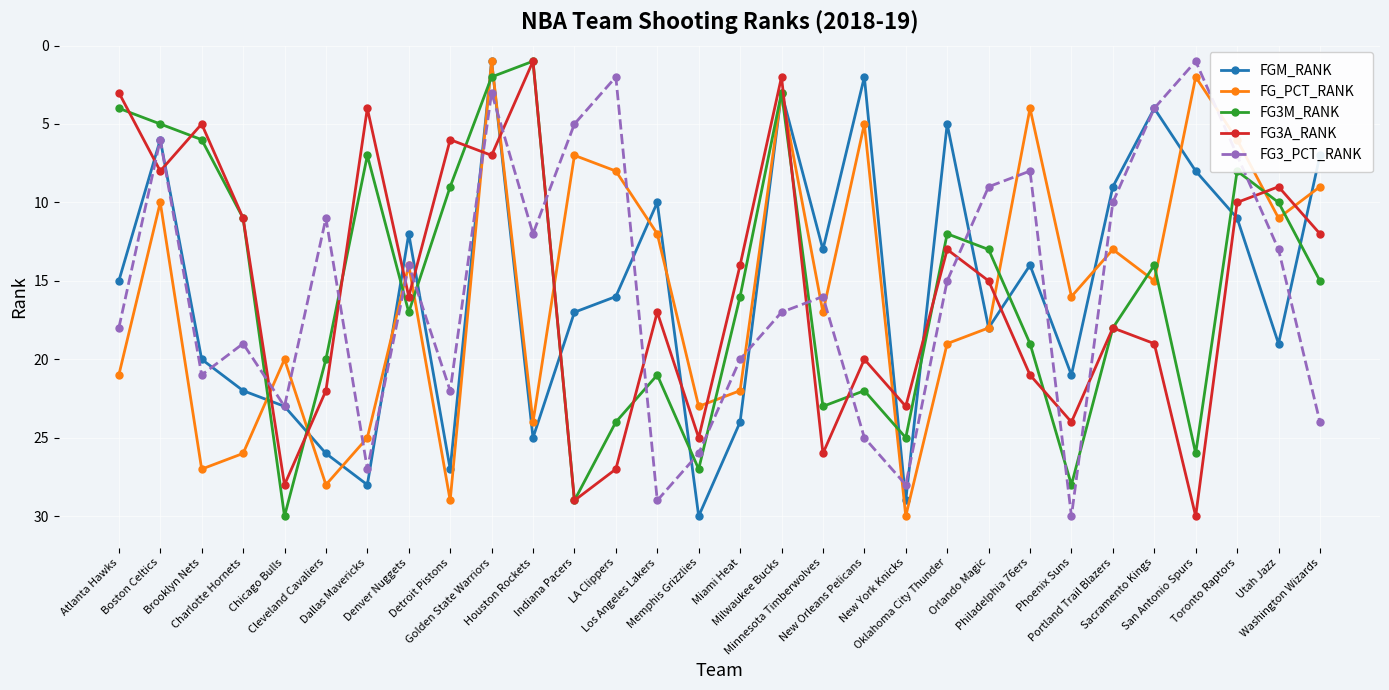

True or false: FG3_PCT_RANK has more than 2 points higher than both neighbors.

True